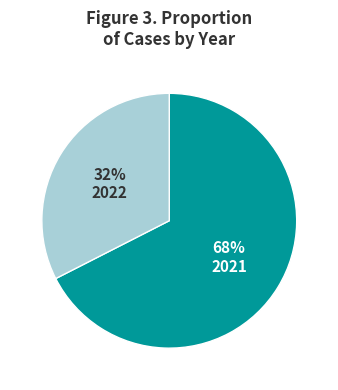

To the nearest percent, what is the average slice percentage?

50%